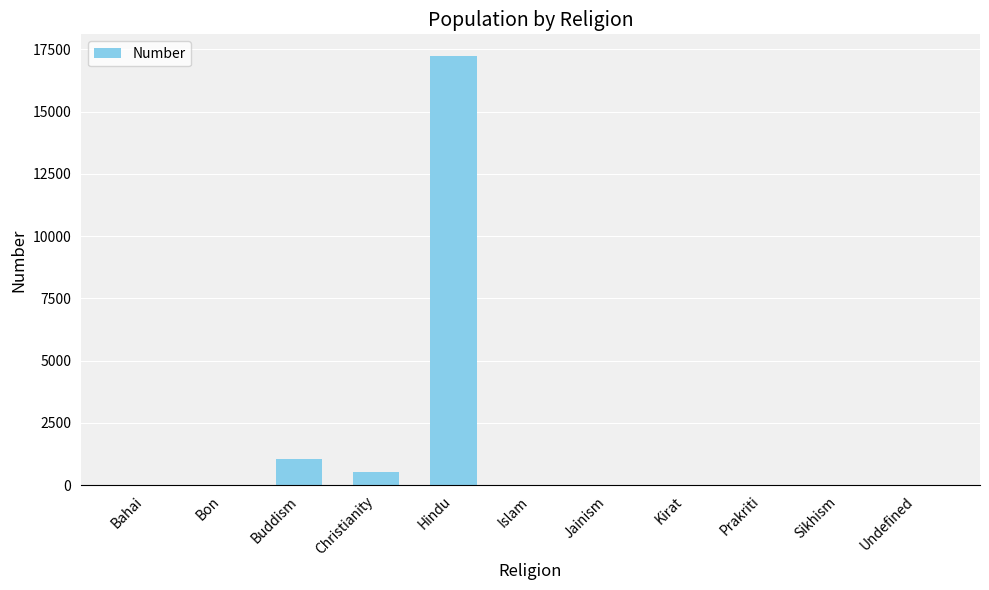

What is the sum of all values?

18849